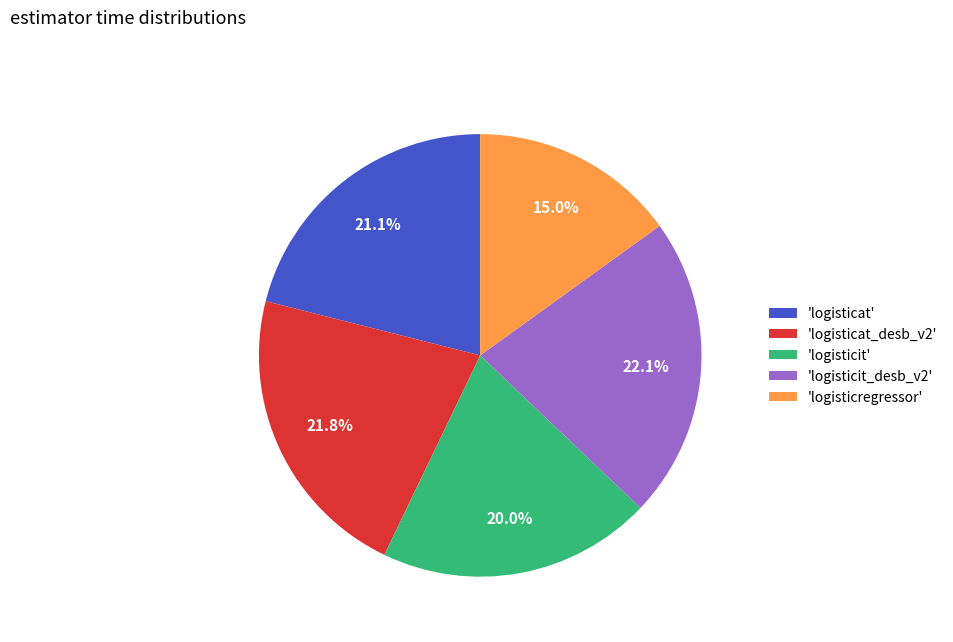

Combined, do 'logisticit_desb_v2' and 'logisticat' account for over 50%?

No